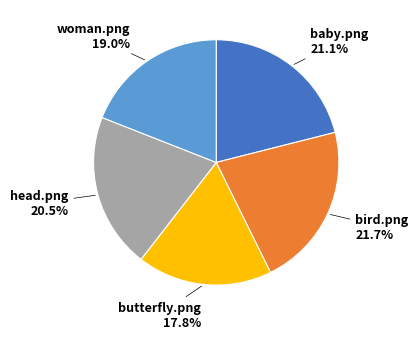

Is there any slice that represents more than half of the pie?

No